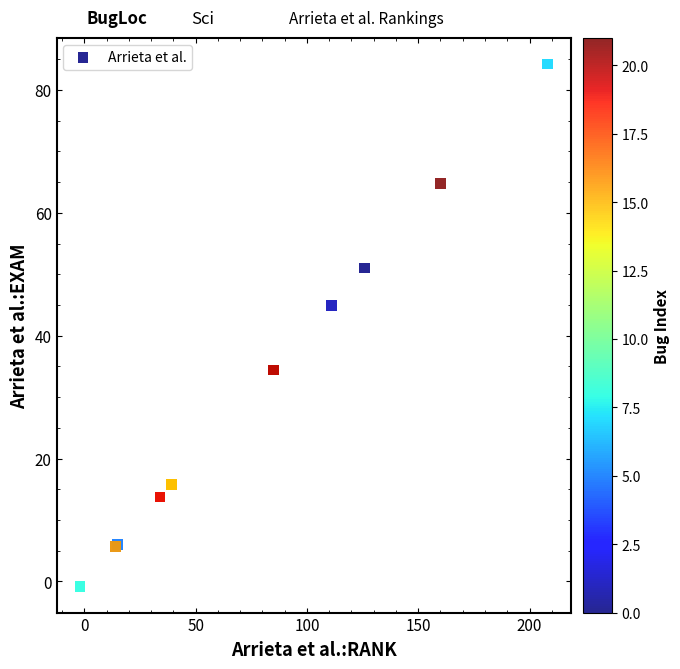

What Y value in the scatter plot is closest to 41?

44.9